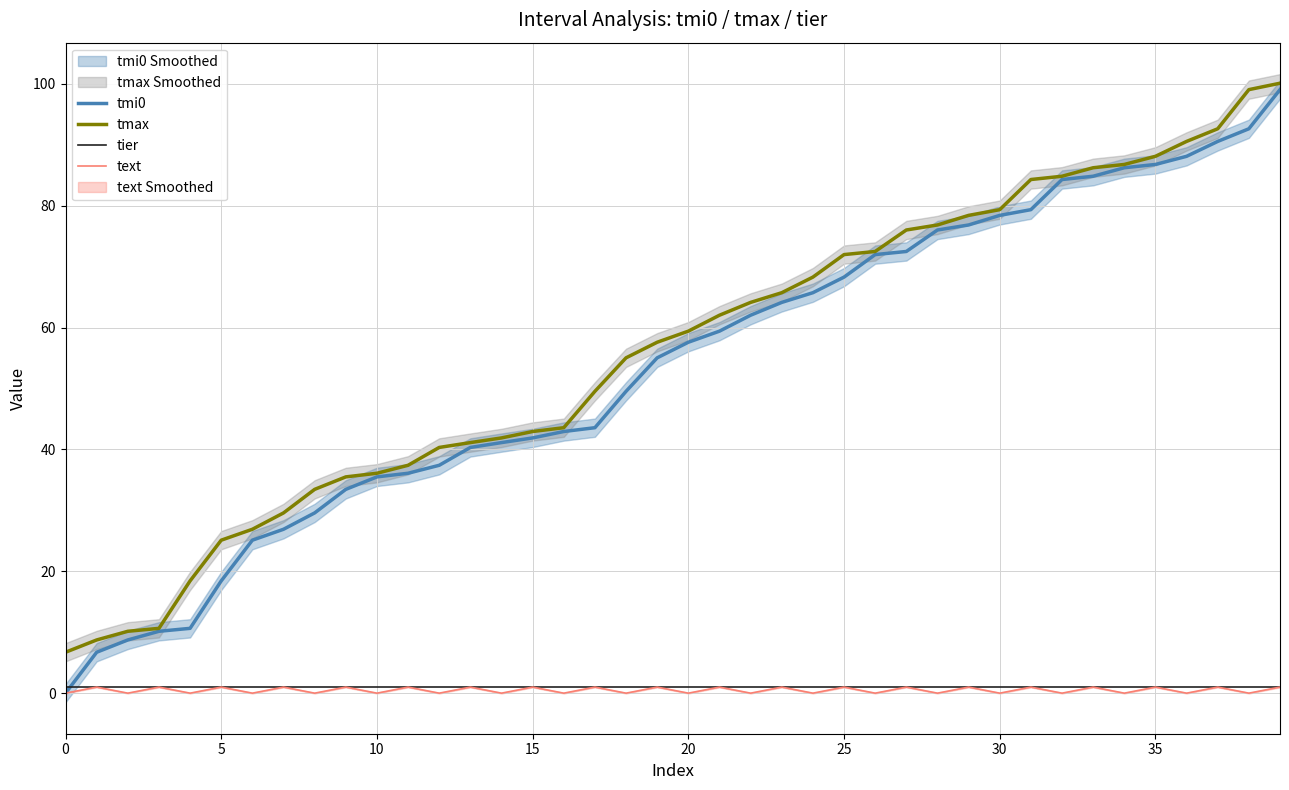

True or false: text and tmax cross at least once.

False